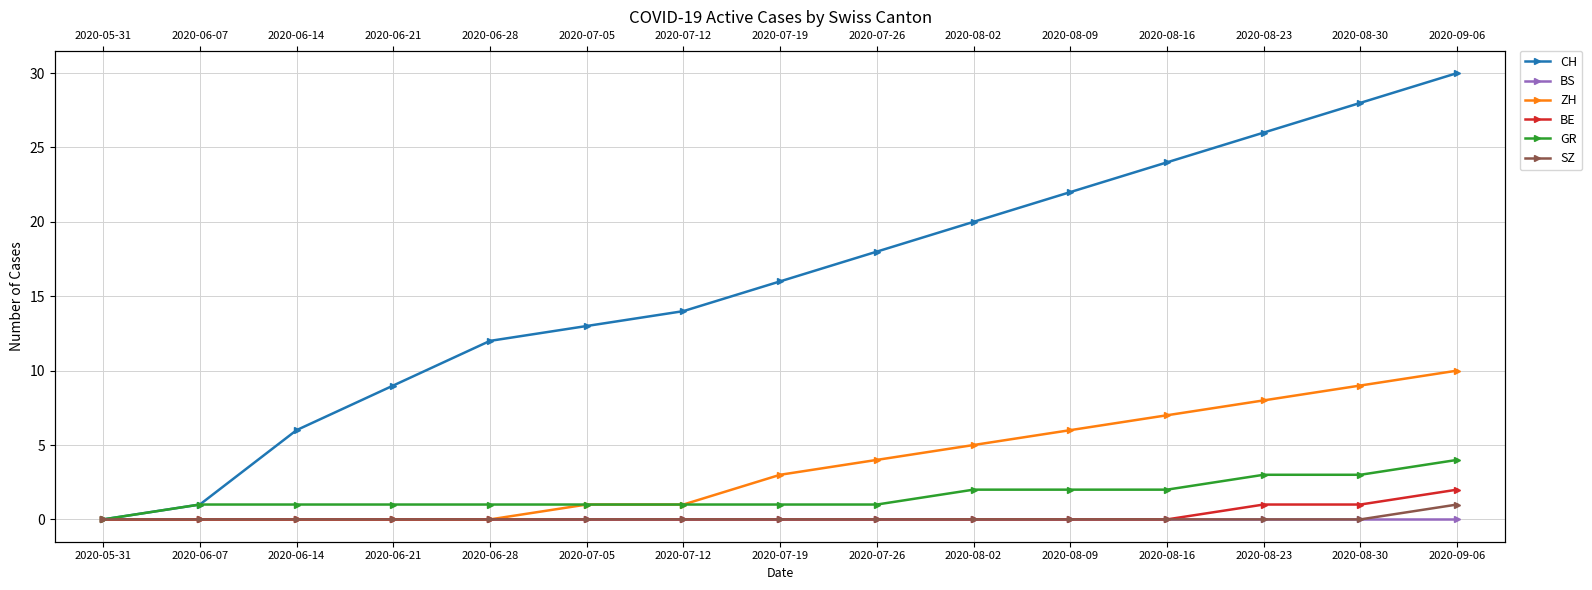

True or false: BE and ZH cross at least once.

False